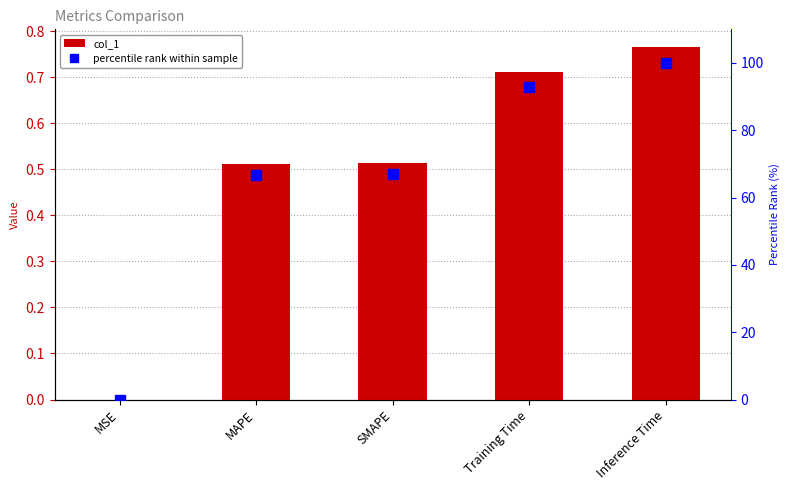

How many distinct data groups are displayed?

2